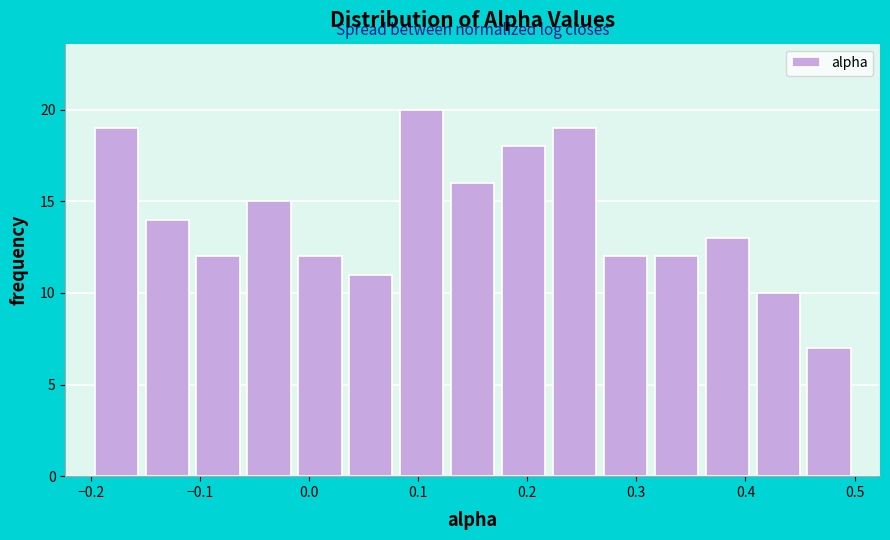

How tall is the bar that spans -0.11 to -0.06 on the x-axis? Neither the bar edges nor the heights are printed on the chart, so give them approximately, as read against the axes.

12